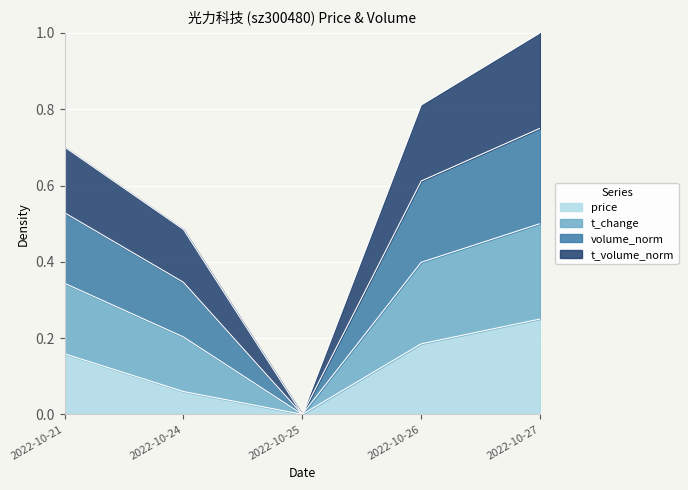

Is the value of price at 2022-10-26 greater than the value of t_volume_norm at 2022-10-27?

No